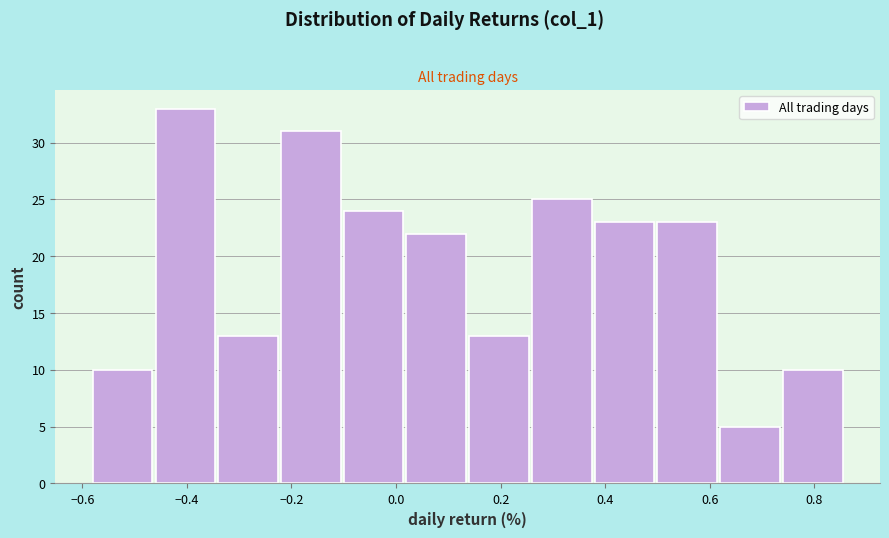

Which range on the x-axis has the tallest bar?

-0.46 to -0.34